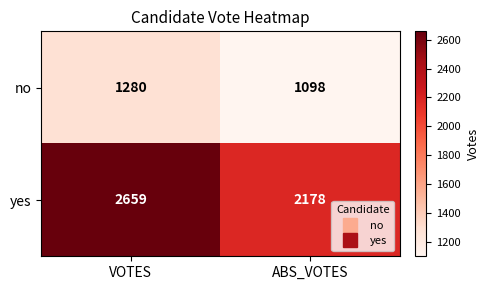

The no series shows 1098 at ABS_VOTES. True or false?

True